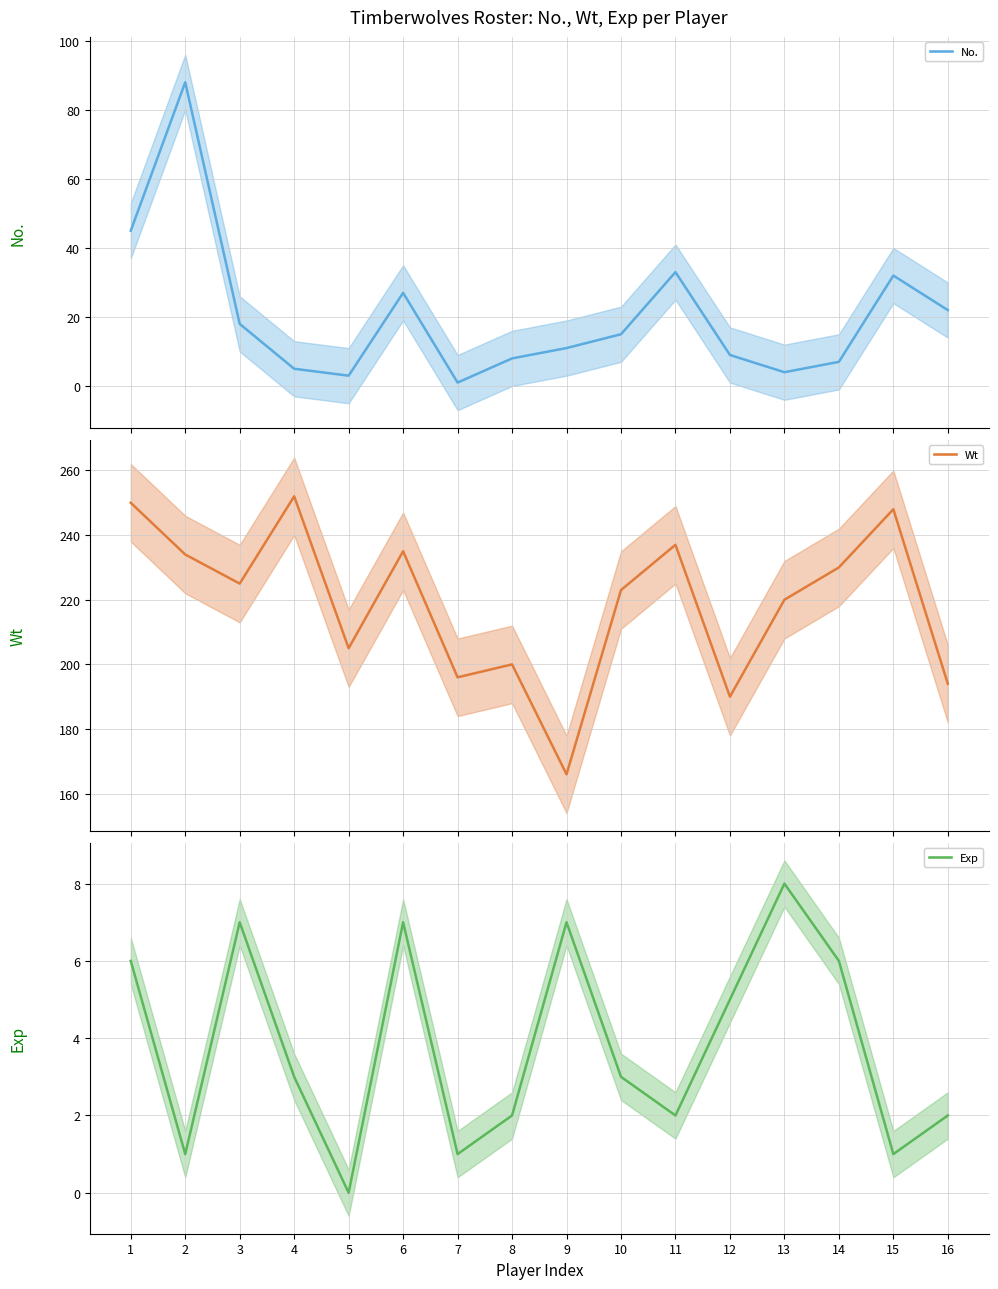

Does the chart have visible grid lines?

Yes